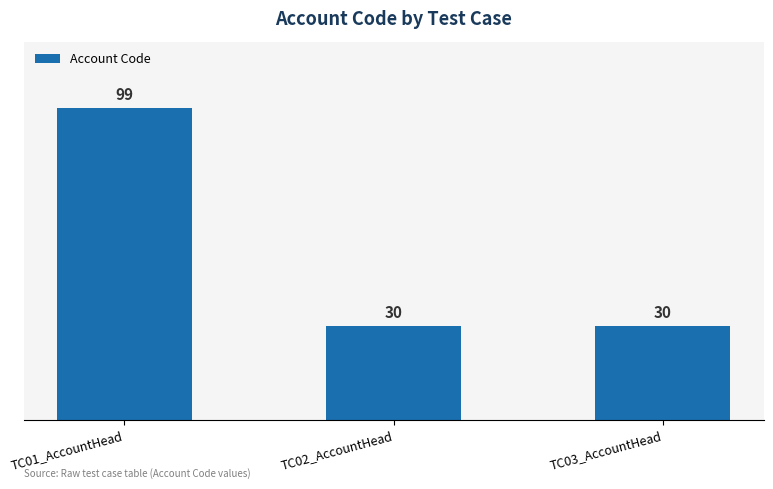

What is the label of the 3rd bar from the right?

TC01_AccountHead